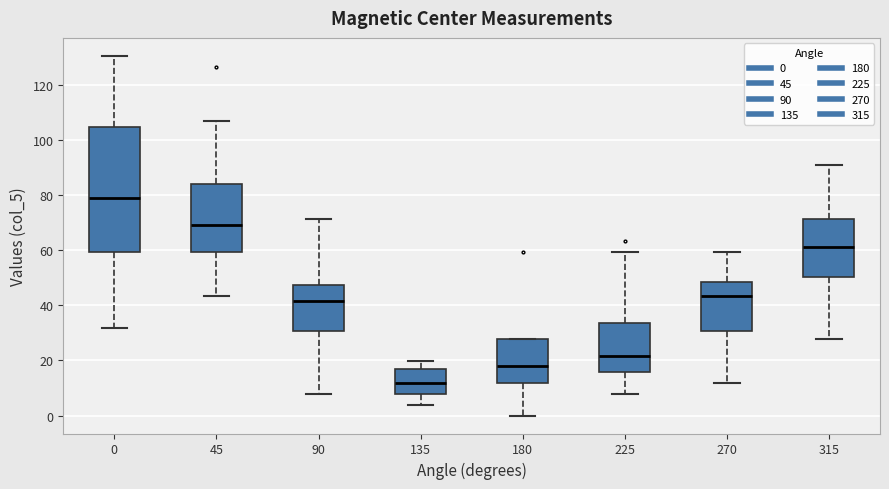

Which box has the highest median line?

0